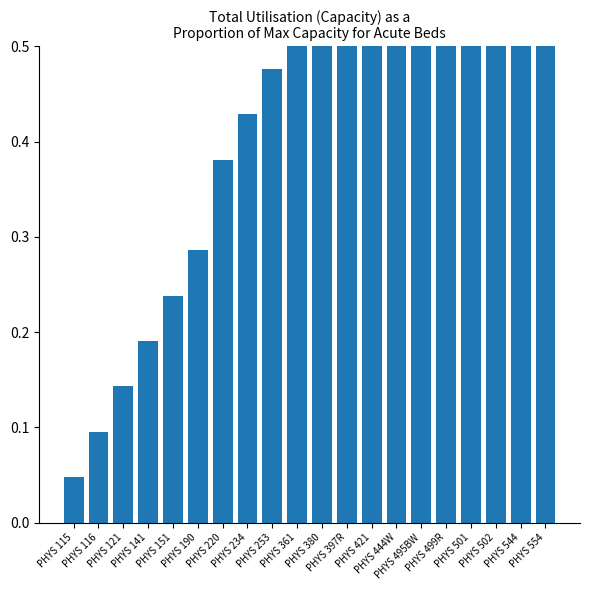

What is the sum of the values at PHYS 121 and PHYS 502?

1.0